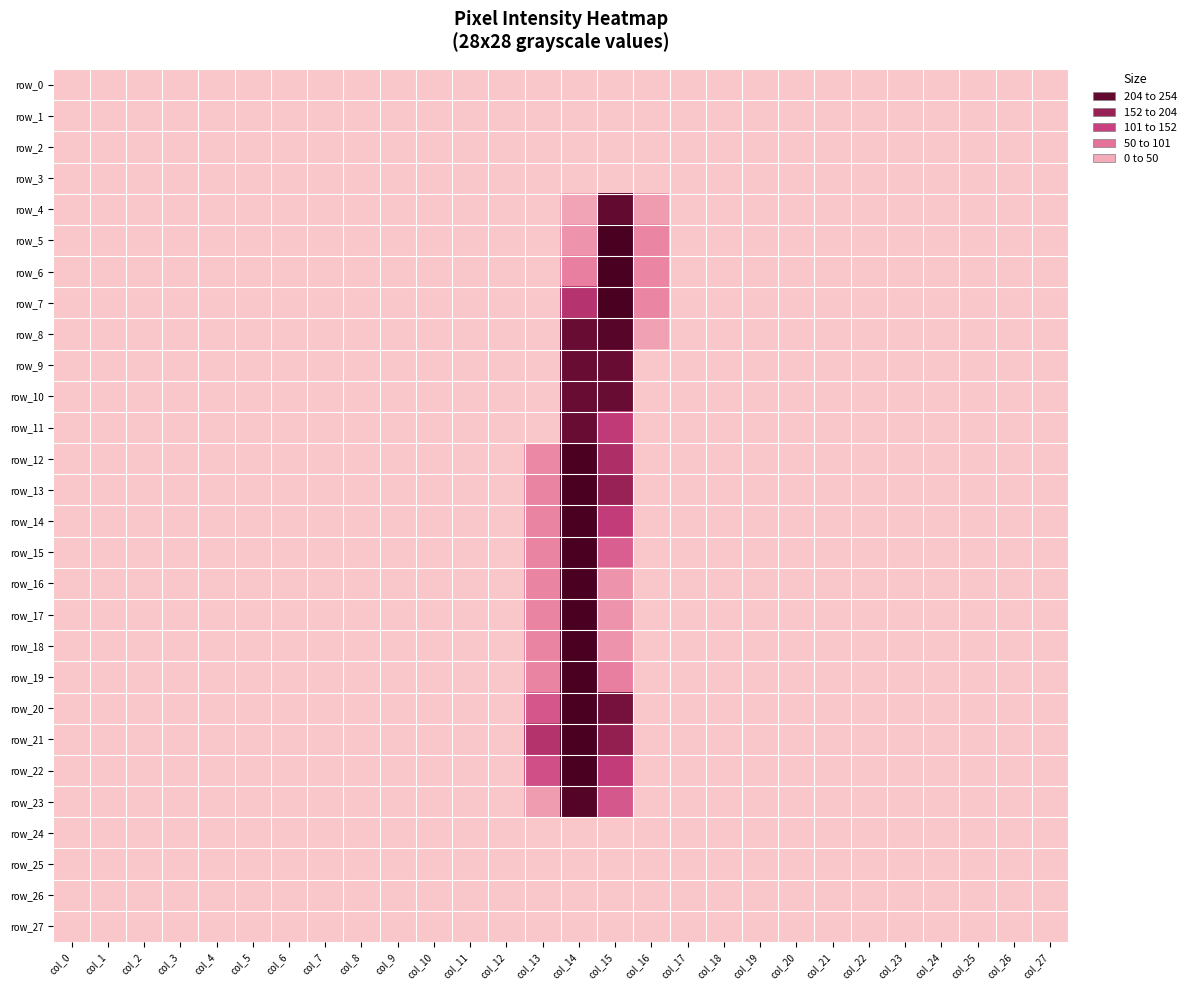

At which category does the chart reach its minimum across all series?

col_0